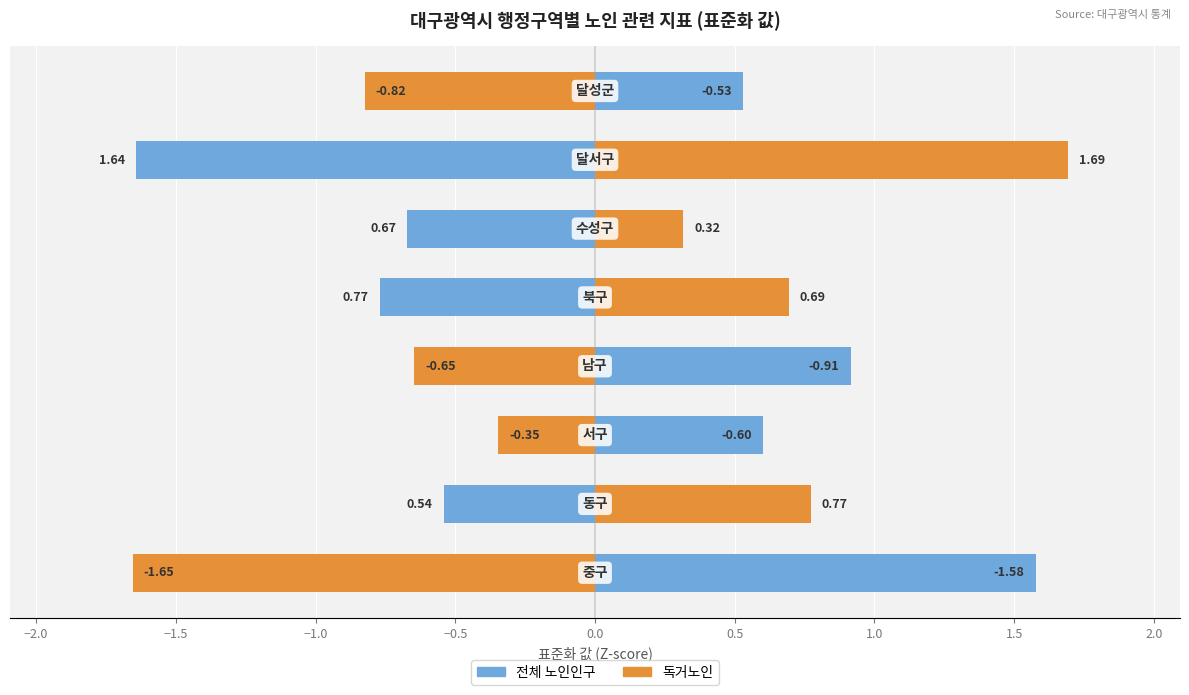

What is the highest value of the 전체 노인인구 series?

1.6